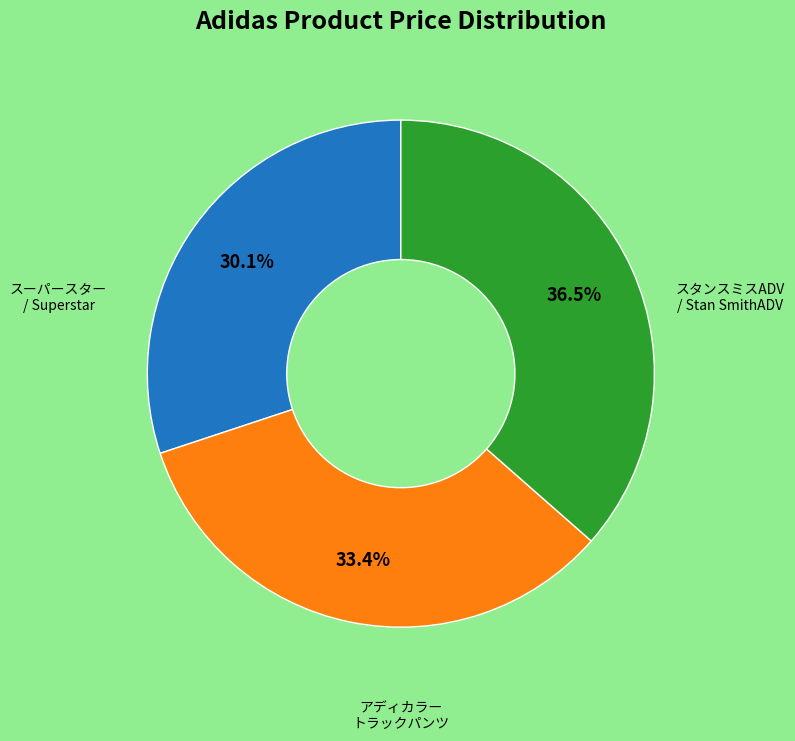

Does any single category account for the majority?

No